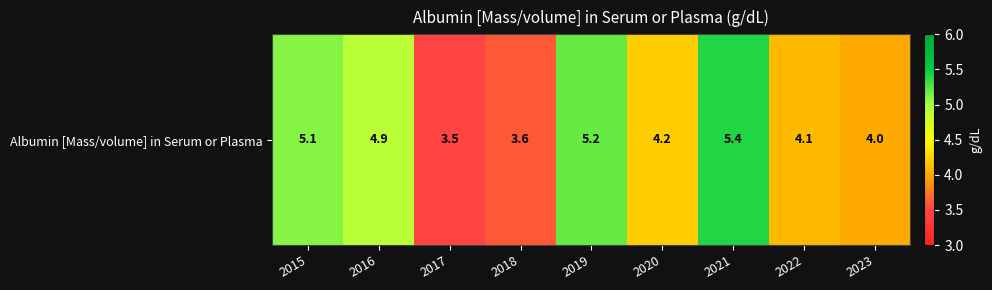

The value at 2023 is 6.8. True or false?

False